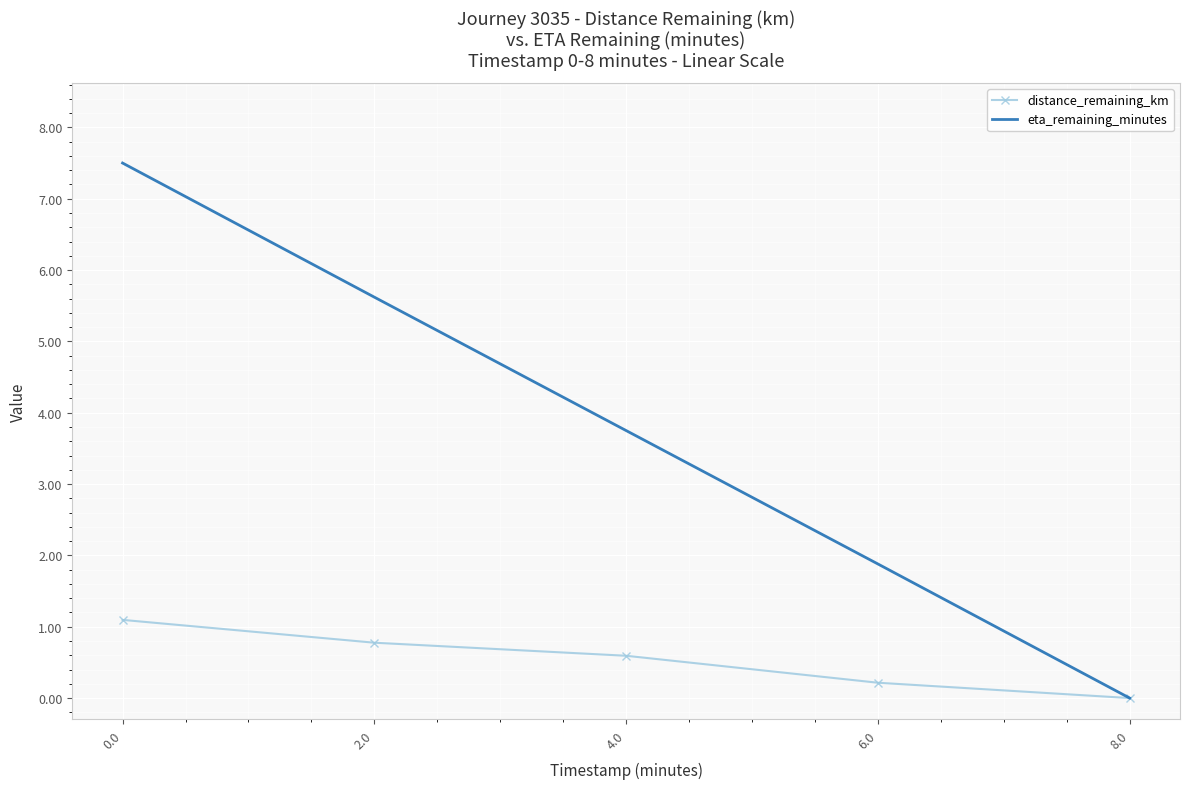

Rank the series by their maximum value, from lowest to highest.

distance_remaining_km, eta_remaining_minutes